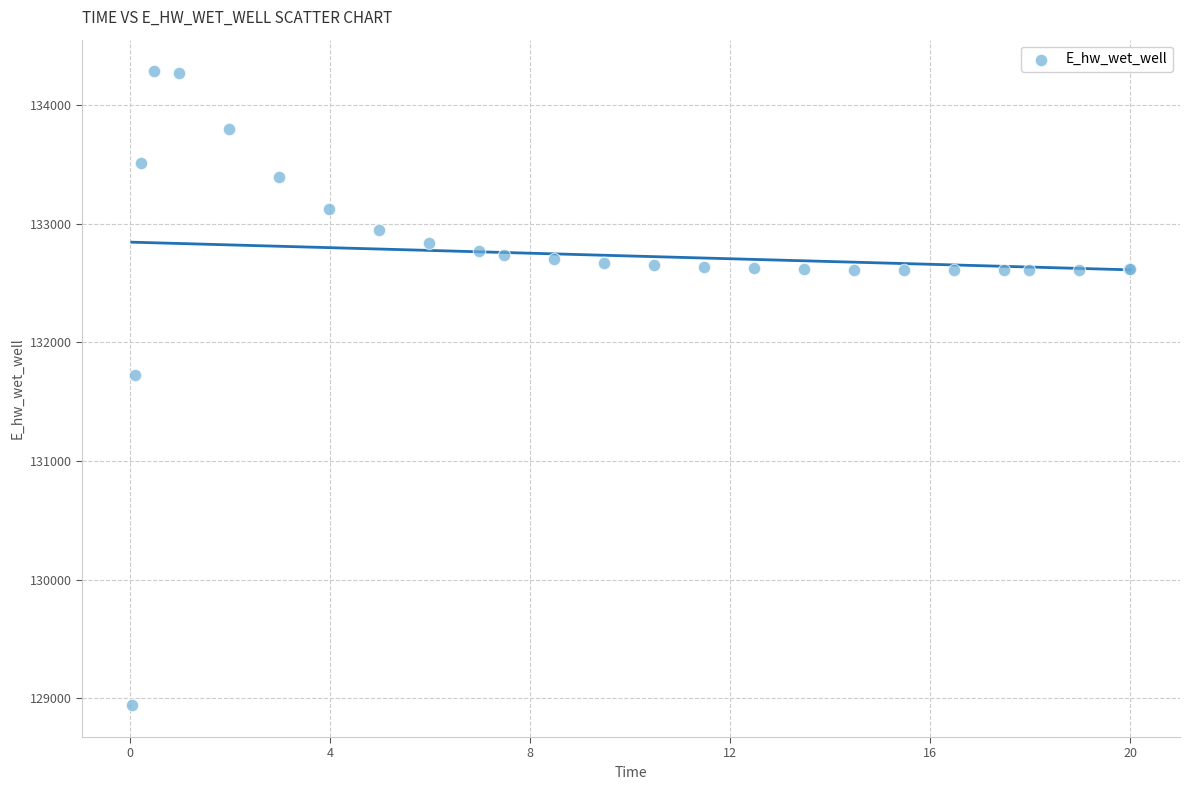

What Y value in the scatter plot is closest to 131612?

131728.3